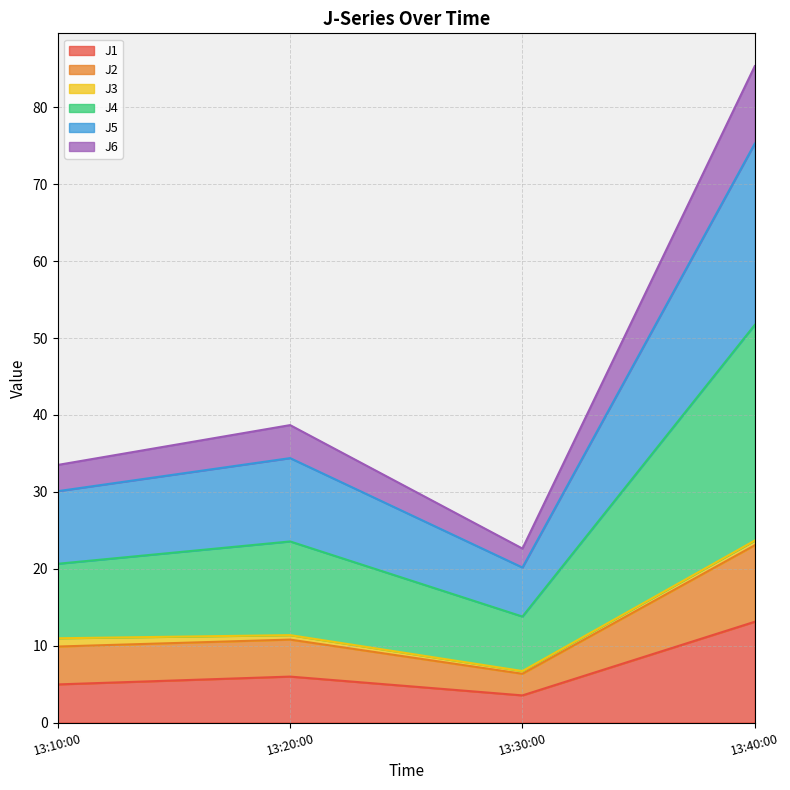

The J1 series shows 5.0 at 13:10:00. True or false?

True